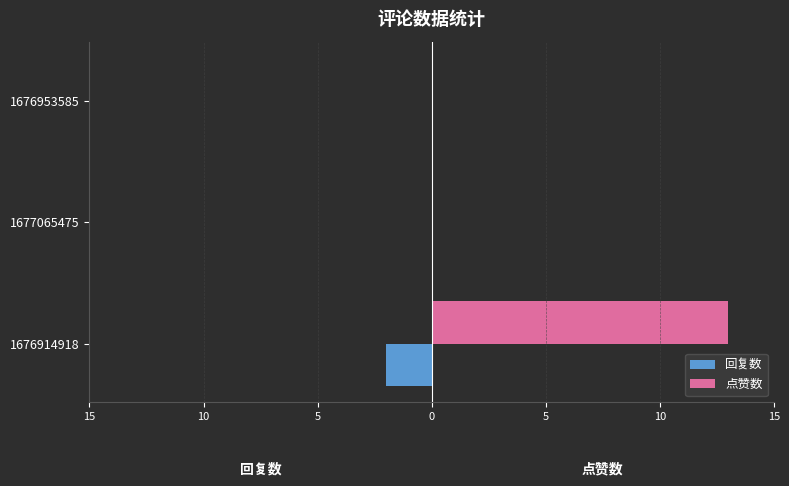

What are all the series names shown in the legend?

回复数, 点赞数